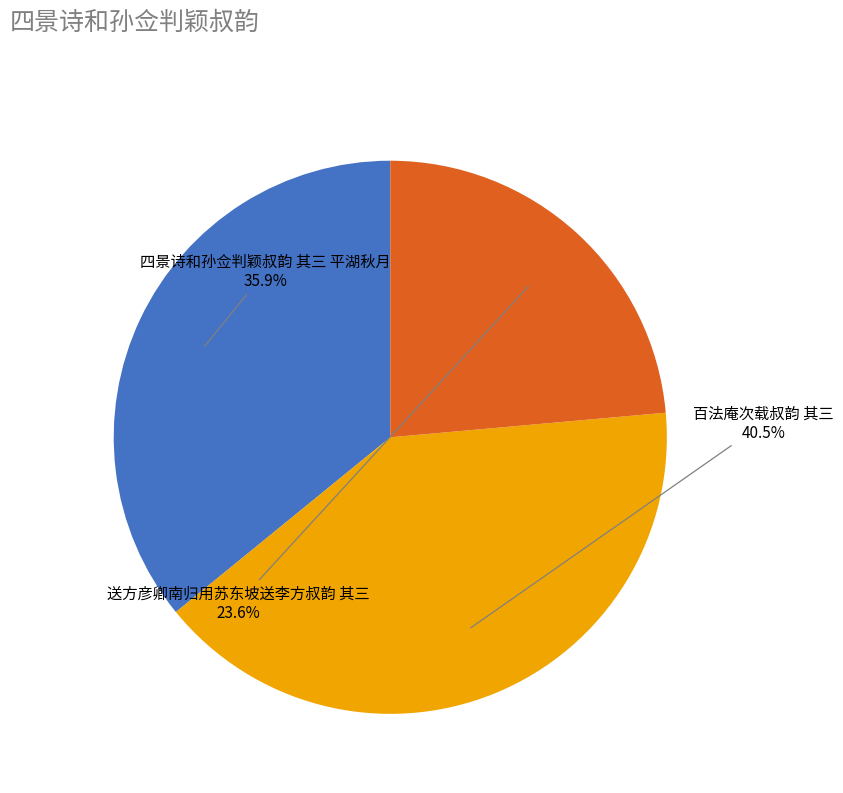

Does any single category account for the majority?

No